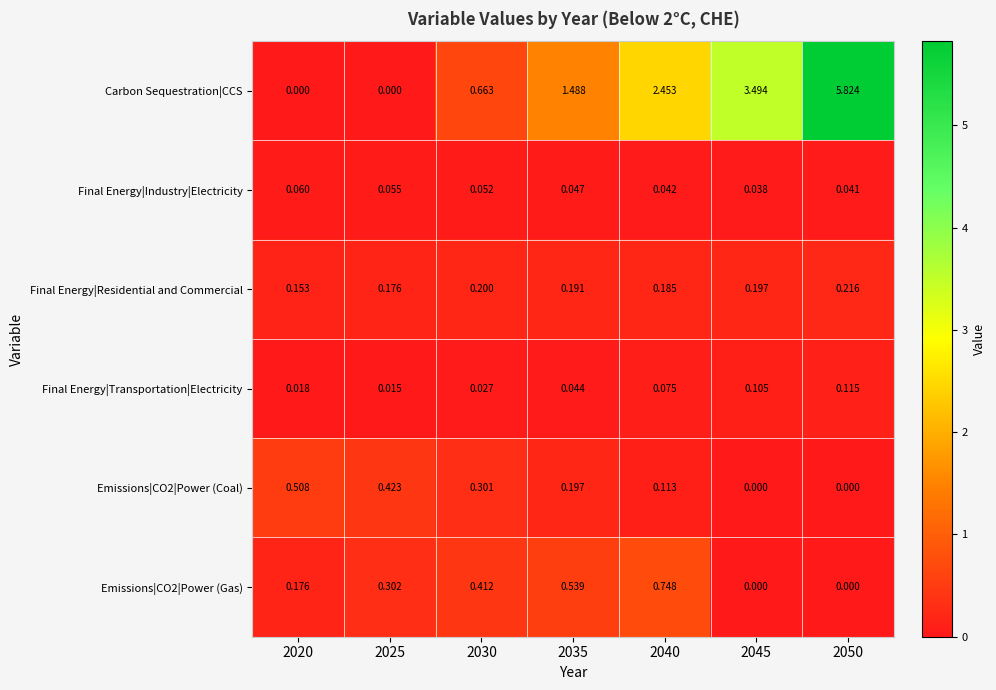

Between 2025 and 2045, which series saw the biggest shift?

Carbon Sequestration|CCS